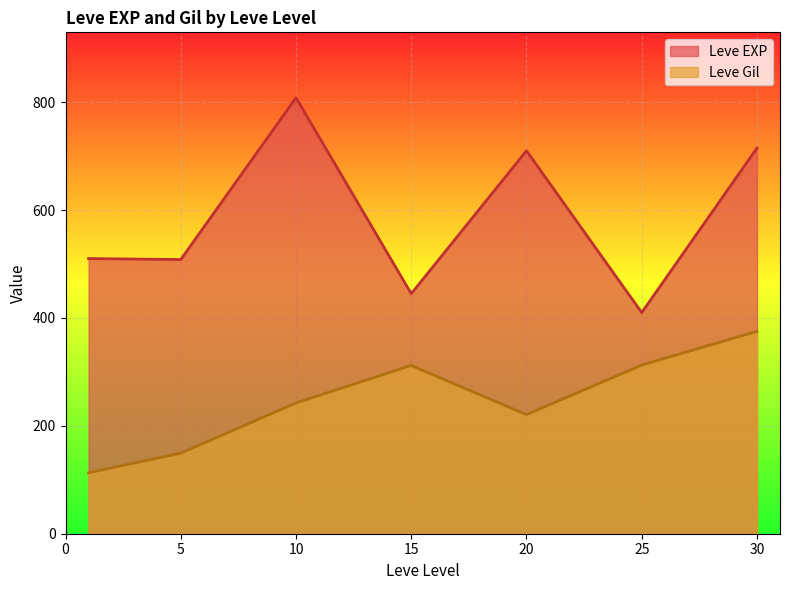

How many lines are shown in the chart?

2